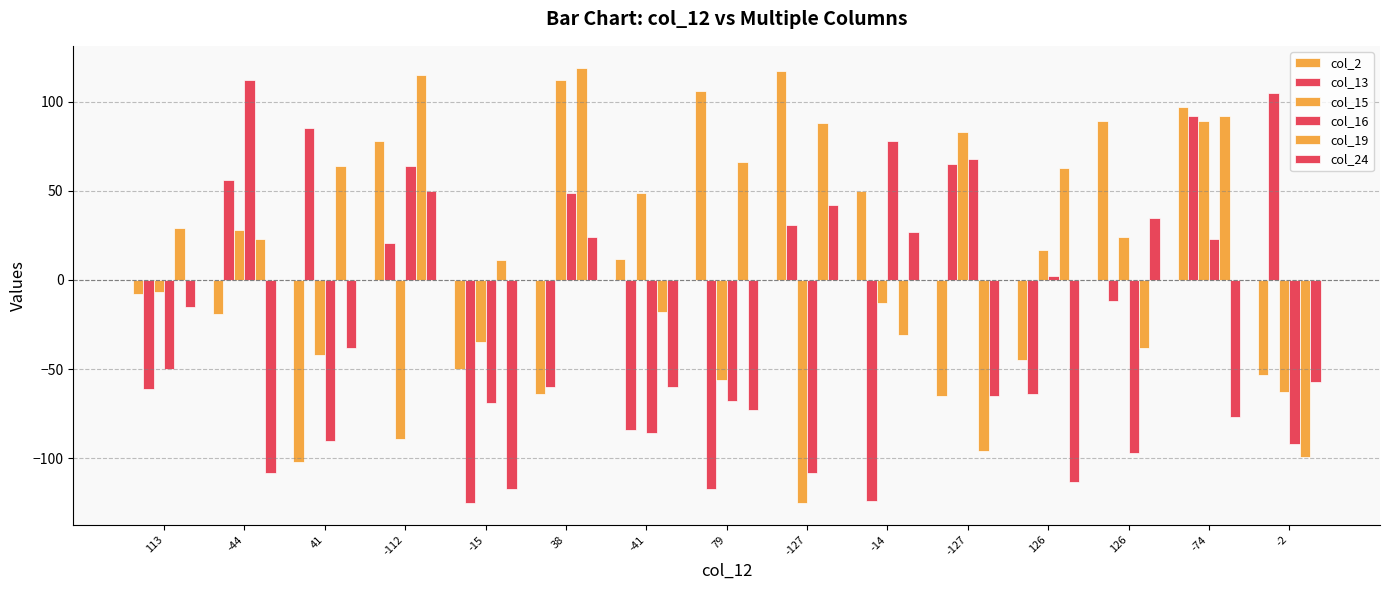

How many series are shown in this chart?

6